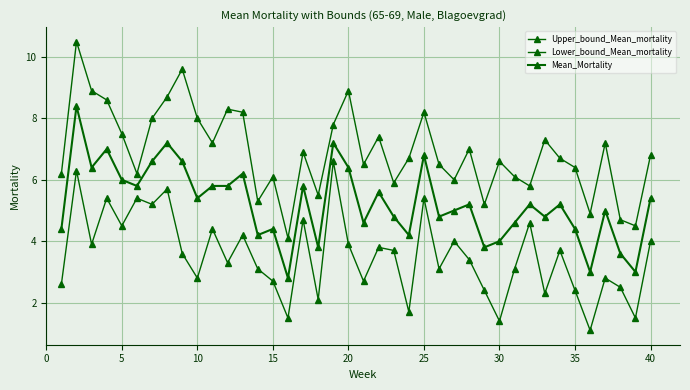

How many lines are shown in the chart?

3